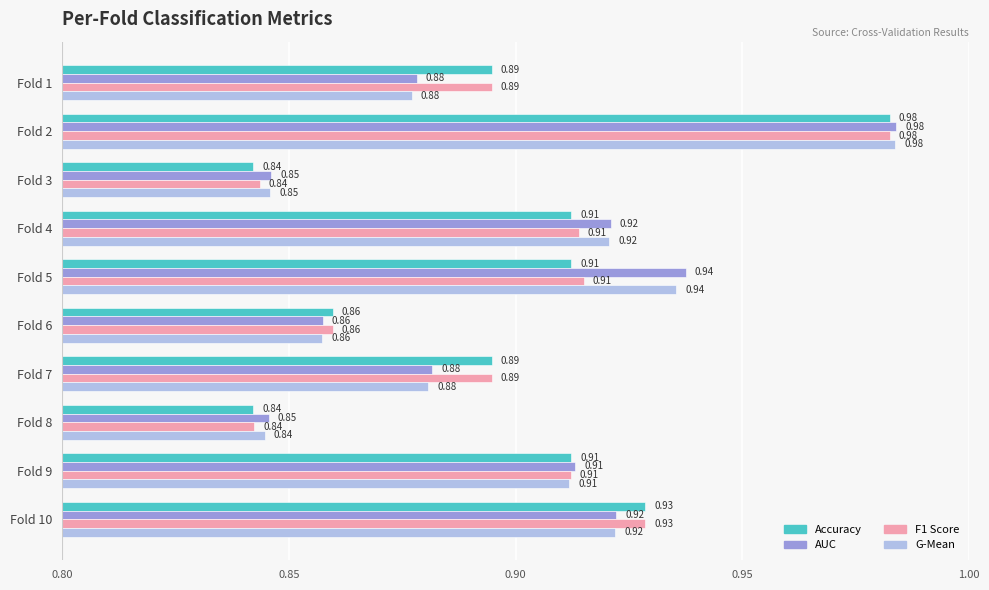

What is the total value across all series at Fold 6?

3.4